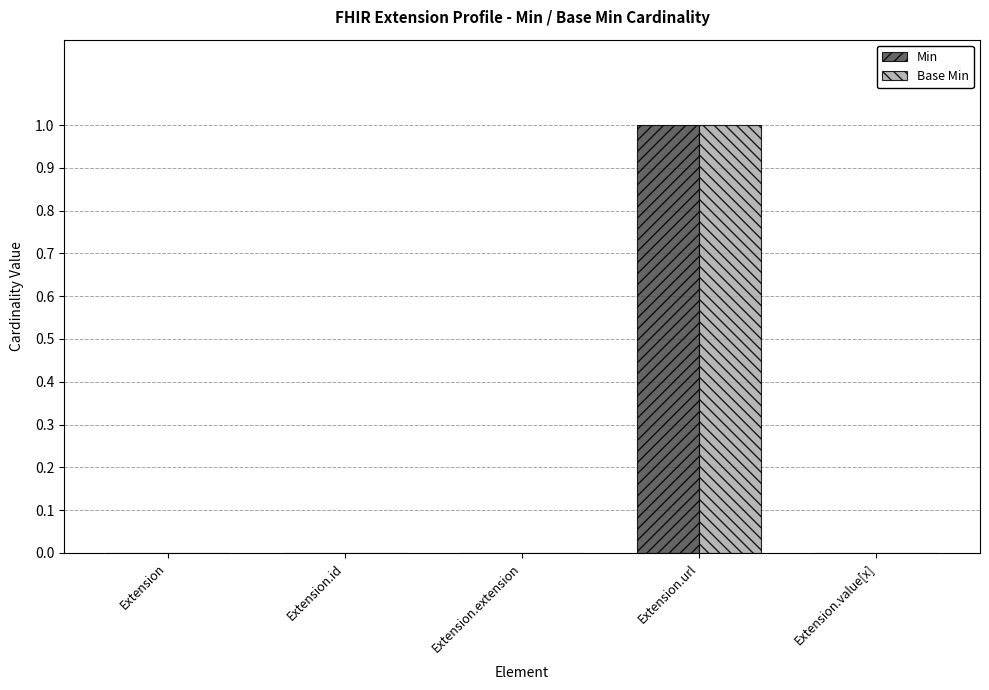

The Base Min series shows 0 at Extension. True or false?

True